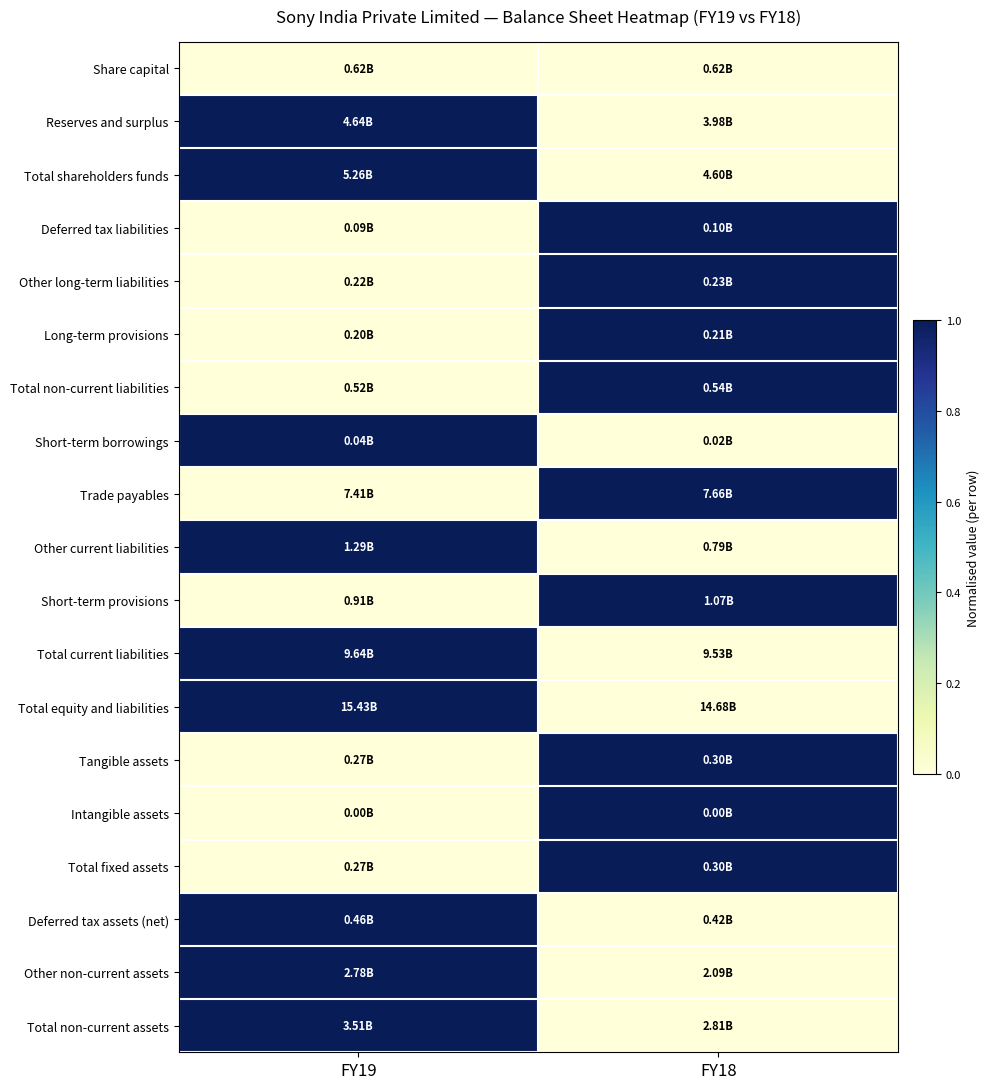

Reading right to left, transcribe all the data shown in this chart.

Share capital: FY18=0	FY19=0
Reserves and surplus: FY18=0	FY19=1
Total shareholders funds: FY18=0	FY19=1
Deferred tax liabilities: FY18=1	FY19=0
Other long-term liabilities: FY18=1	FY19=0
Long-term provisions: FY18=1	FY19=0
Total non-current liabilities: FY18=1	FY19=0
Short-term borrowings: FY18=0	FY19=1
Trade payables: FY18=1	FY19=0
Other current liabilities: FY18=0	FY19=1
Short-term provisions: FY18=1	FY19=0
Total current liabilities: FY18=0	FY19=1
Total equity and liabilities: FY18=0	FY19=1
Tangible assets: FY18=1	FY19=0
Intangible assets: FY18=1	FY19=0
Total fixed assets: FY18=1	FY19=0
Deferred tax assets (net): FY18=0	FY19=1
Other non-current assets: FY18=0	FY19=1
Total non-current assets: FY18=0	FY19=1